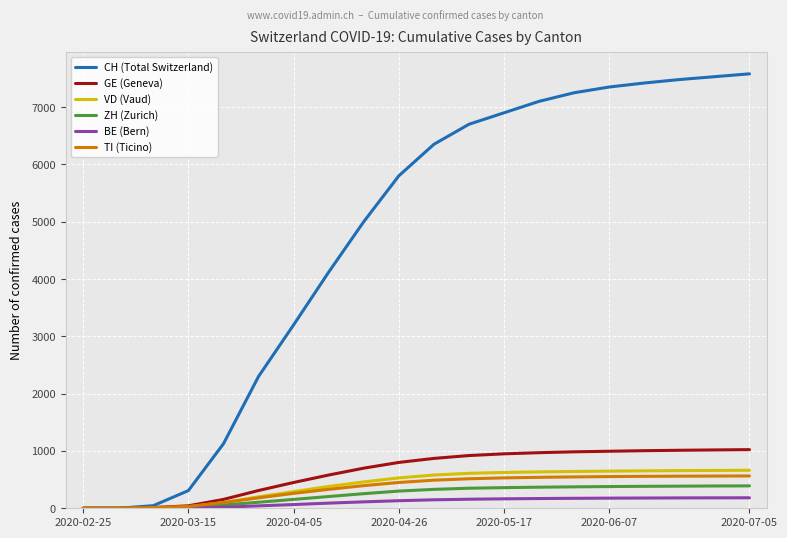

Which series has the largest range (max minus min)?

CH (Total Switzerland)